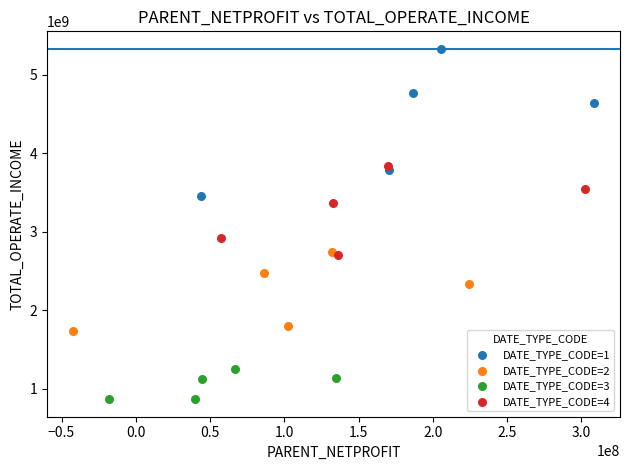

Which series reaches the maximum Y coordinate?

DATE_TYPE_CODE=1